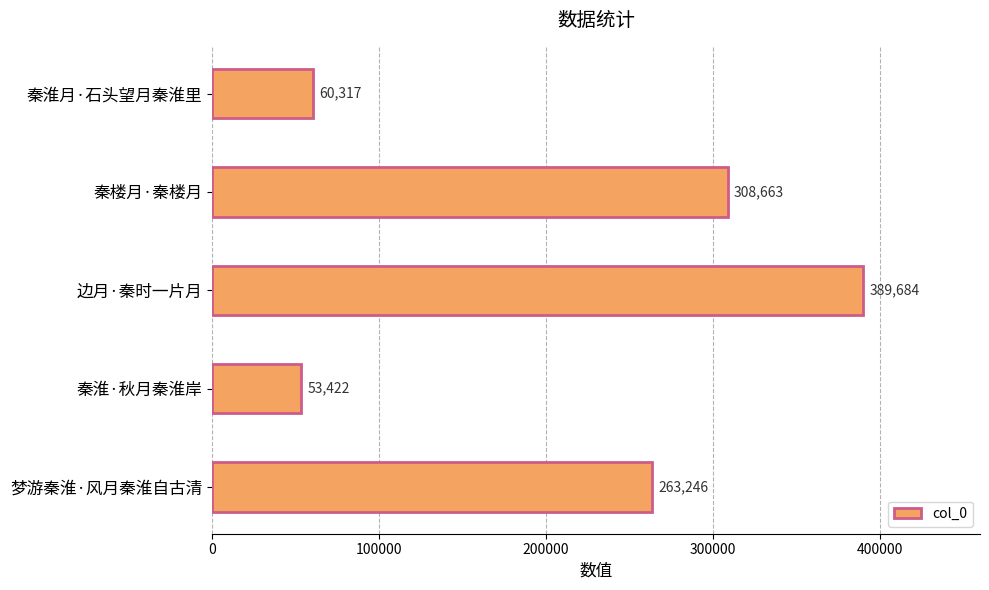

Which category has the highest value across all series?

边月·秦时一片月